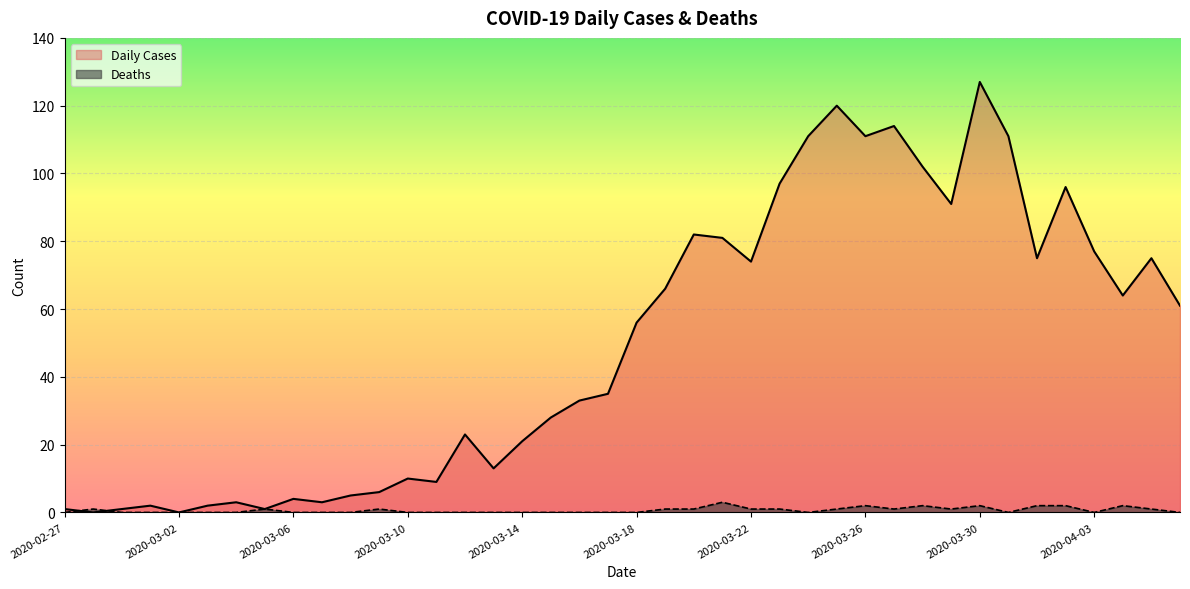

What is the highest value of the Deaths series?

3